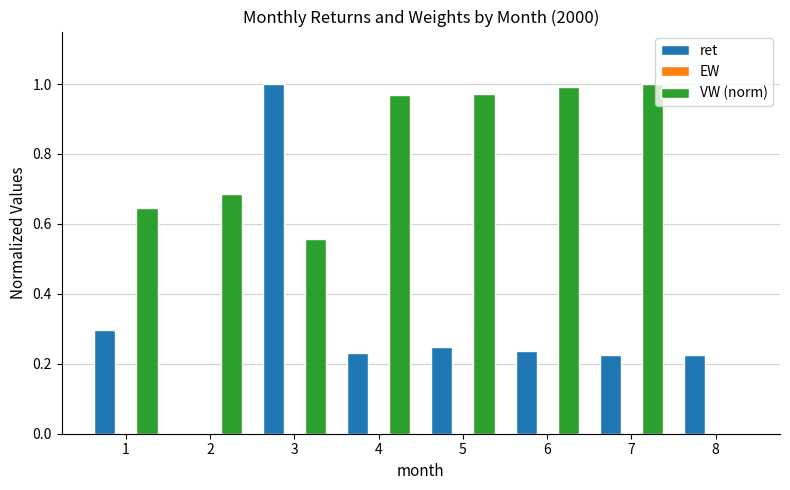

What is the sum of the ret values at 8 and 3?

1.2